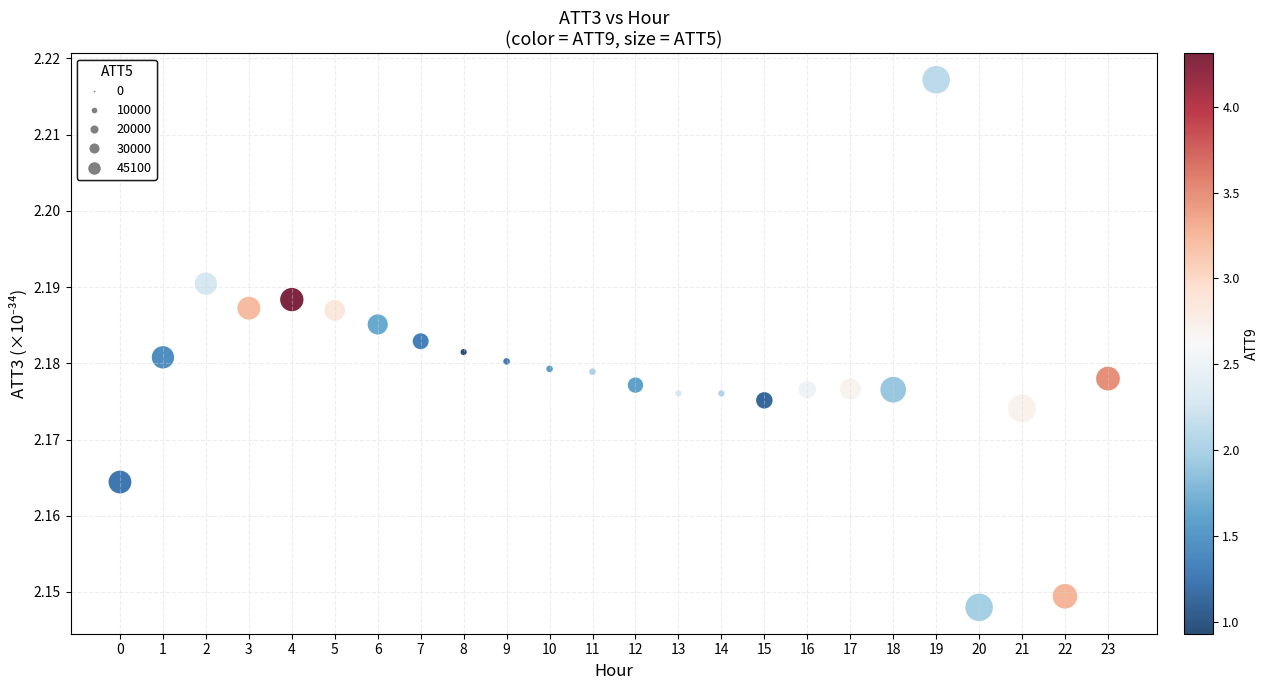

How many points are shown in the scatter plot?

24